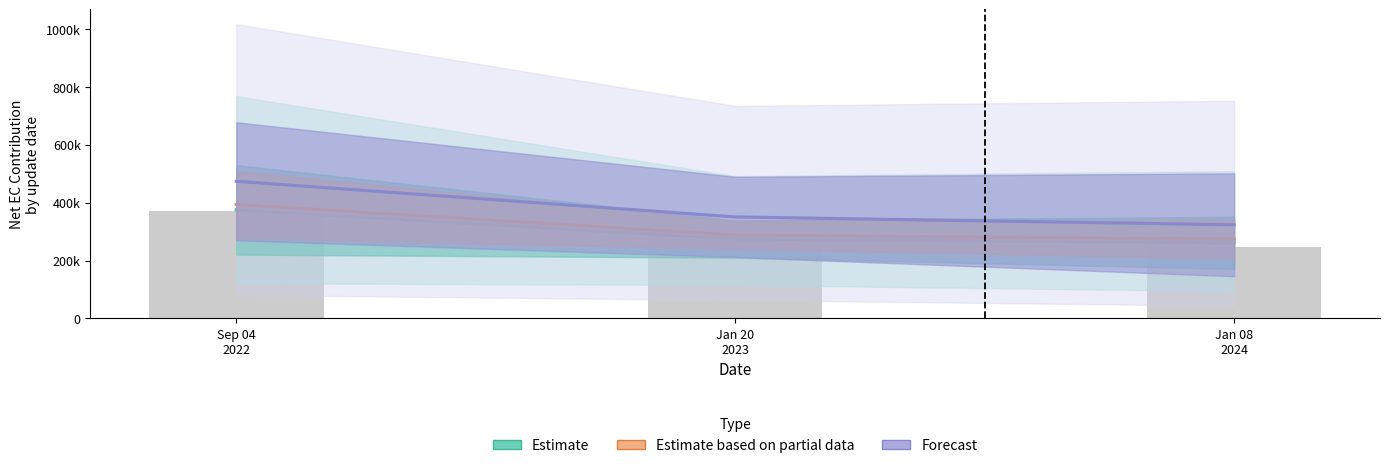

The value of Estimate at Jan 20
2023 is 274777.8. True or false?

True